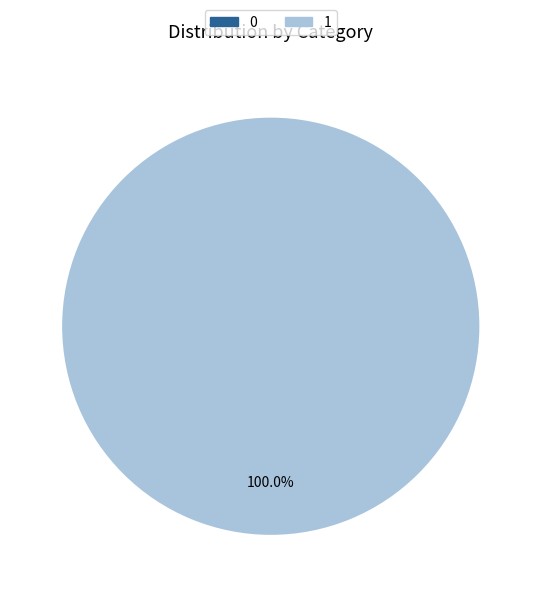

Rank the categories by value from highest to lowest.

1, 0